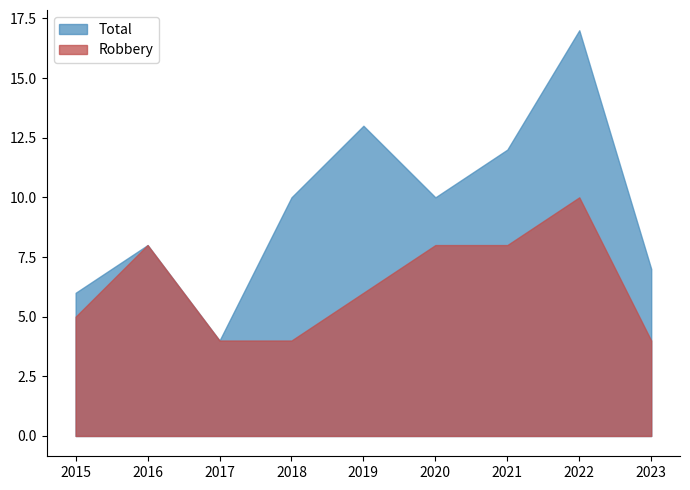

True or false: Robbery and Total cross at least once.

False